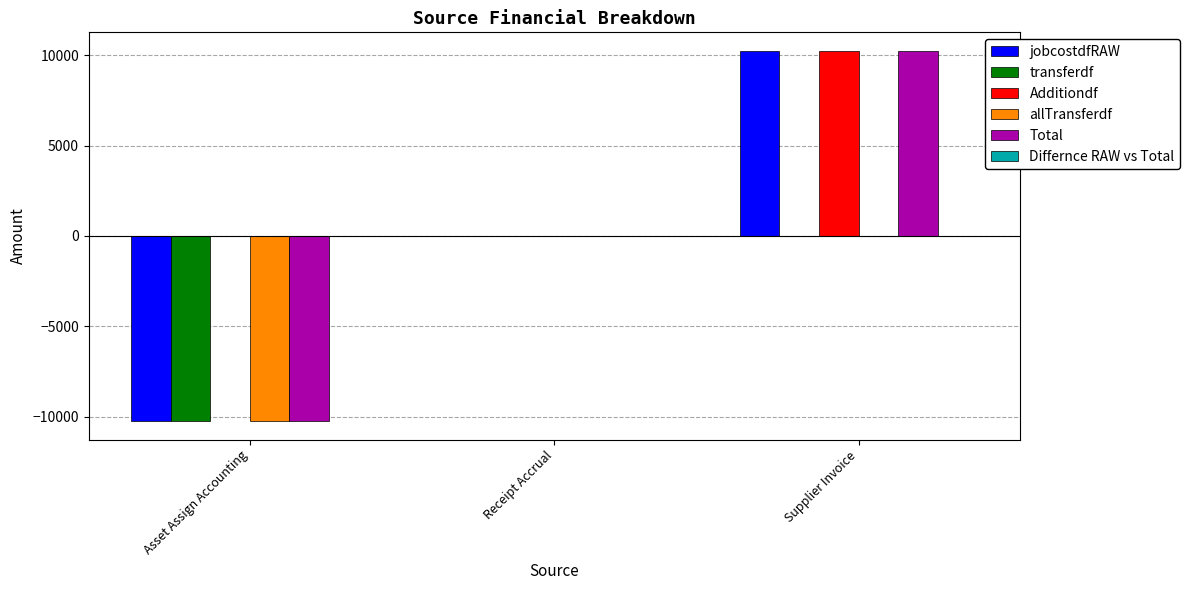

What is the sum of the jobcostdfRAW values at Asset Assign Accounting and Receipt Accrual?

-10249.1